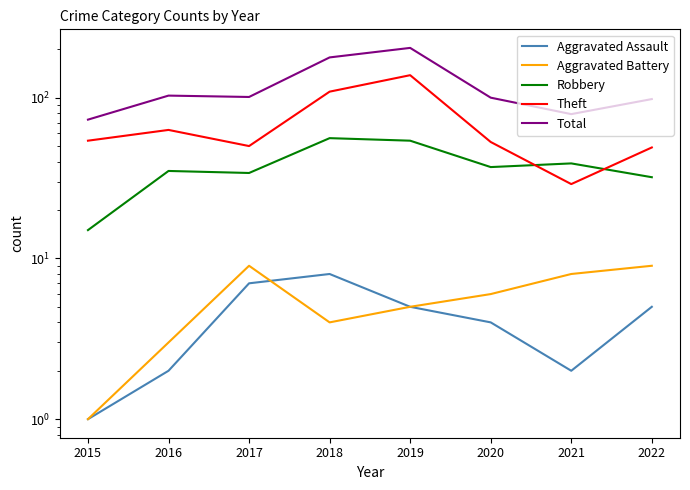

Between 2021 and 2022, which series saw the biggest shift?

Theft